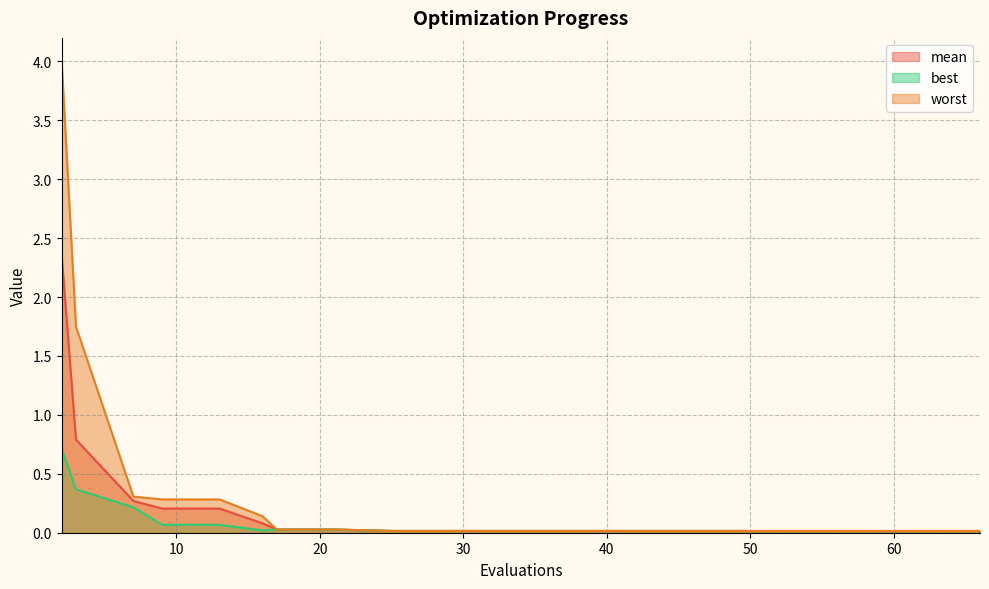

Which category has the highest value in the worst series?

2